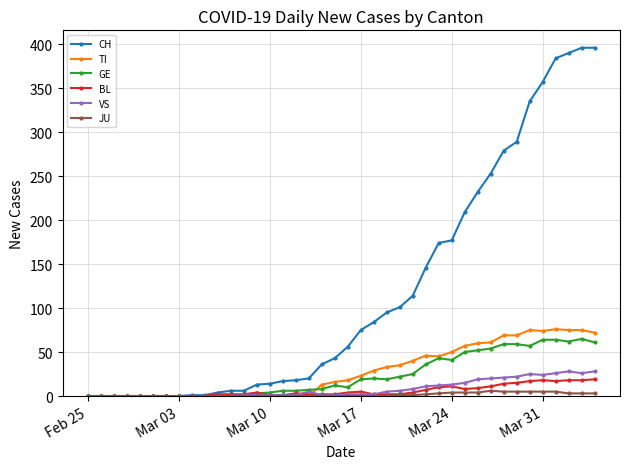

List the series in order of their peak value, lowest first.

JU, BL, VS, GE, TI, CH